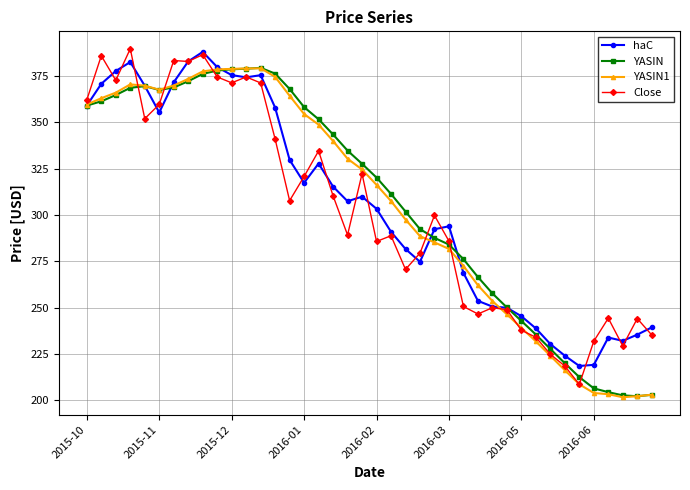

What is the maximum value shown in the chart?

389.6